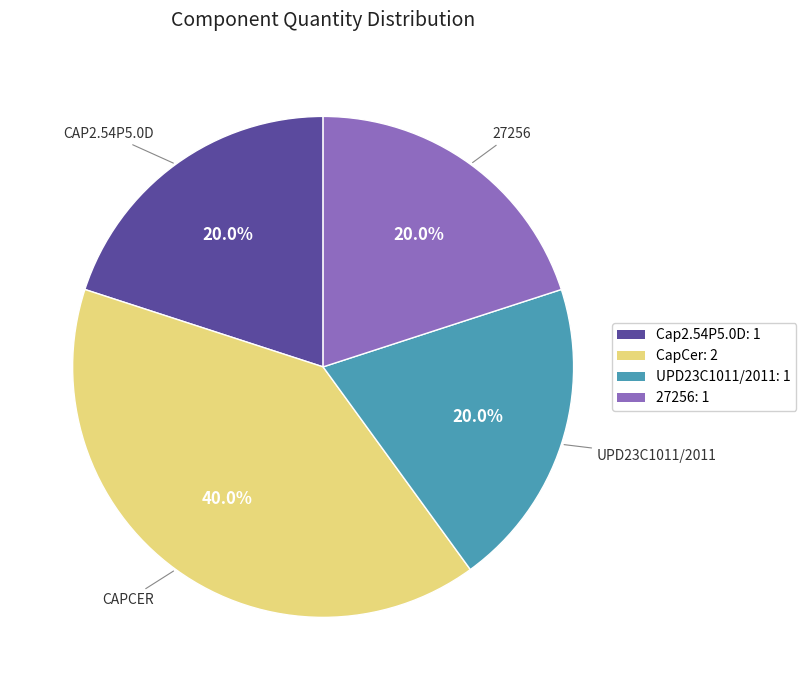

Is there a majority slice in this chart?

No